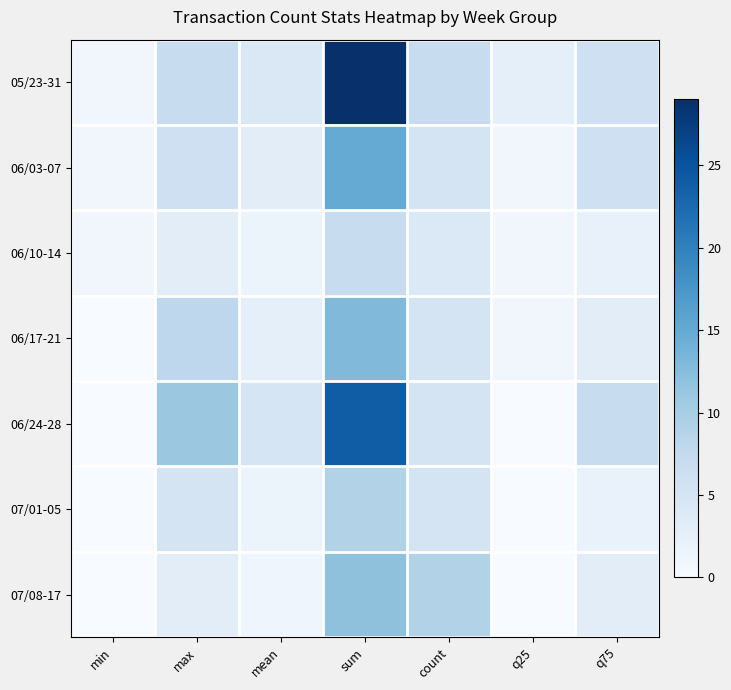

At how many categories does at least one series exceed 28?

1